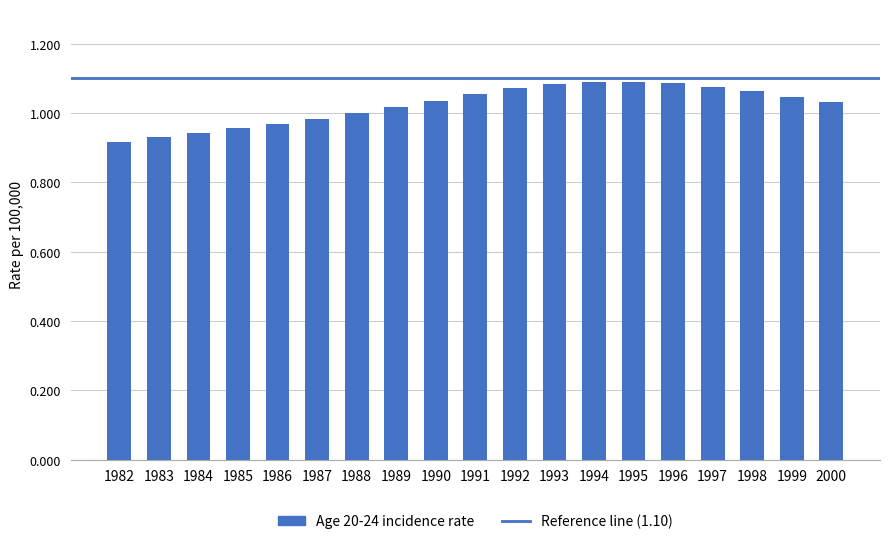

How many data points does each series have?

19